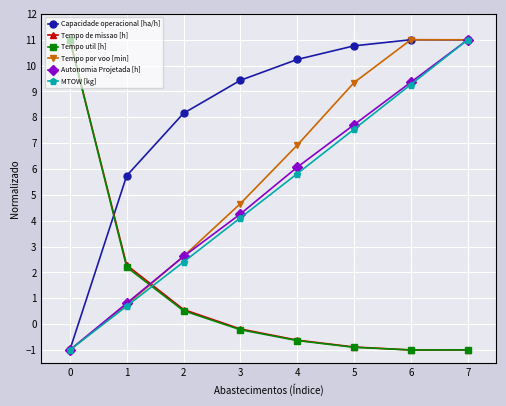

At how many categories does at least one series exceed 0?

8